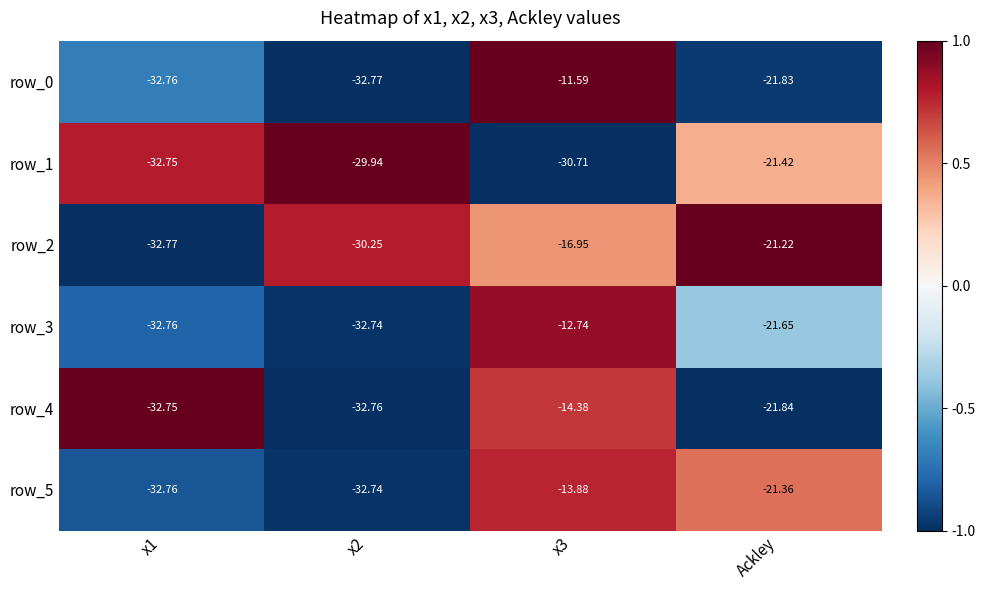

Where does the row_1 series first go above -29?

Ackley